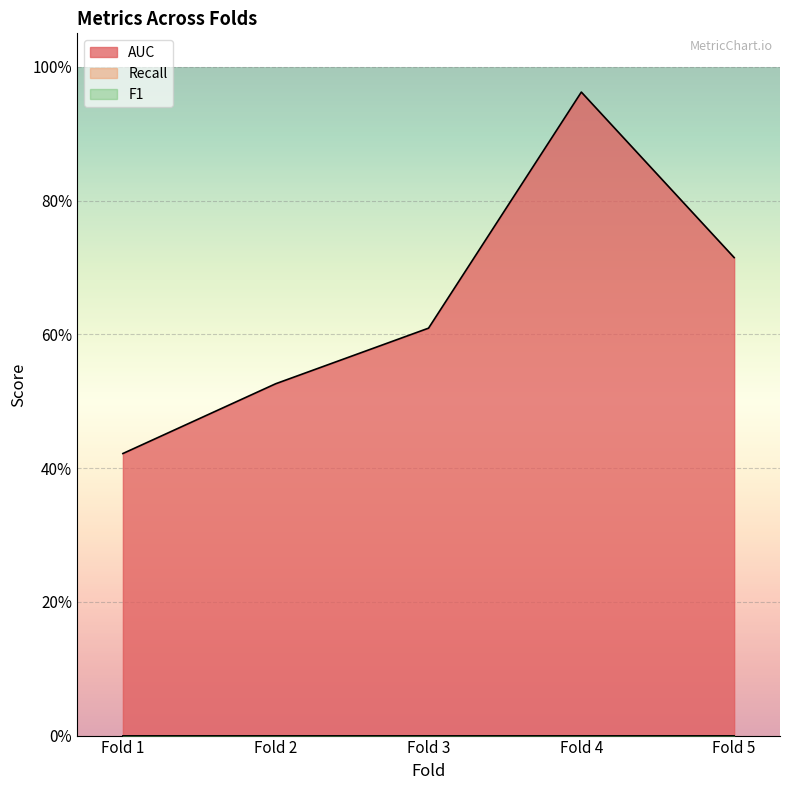

Reading right to left, what are all the values shown in this chart?

AUC: 0.7	1.0	0.6	0.5	0.4
Recall: 0.0	0.0	0.0	0.0	0.0
F1: 0.0	0.0	0.0	0.0	0.0